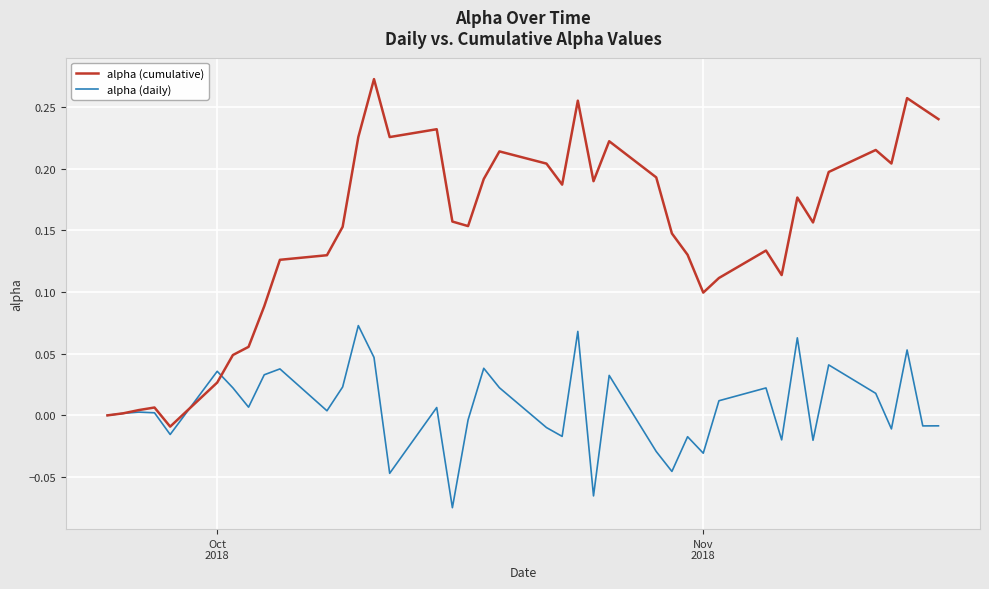

True or false: alpha (daily) and alpha (cumulative) intersect in this chart.

True